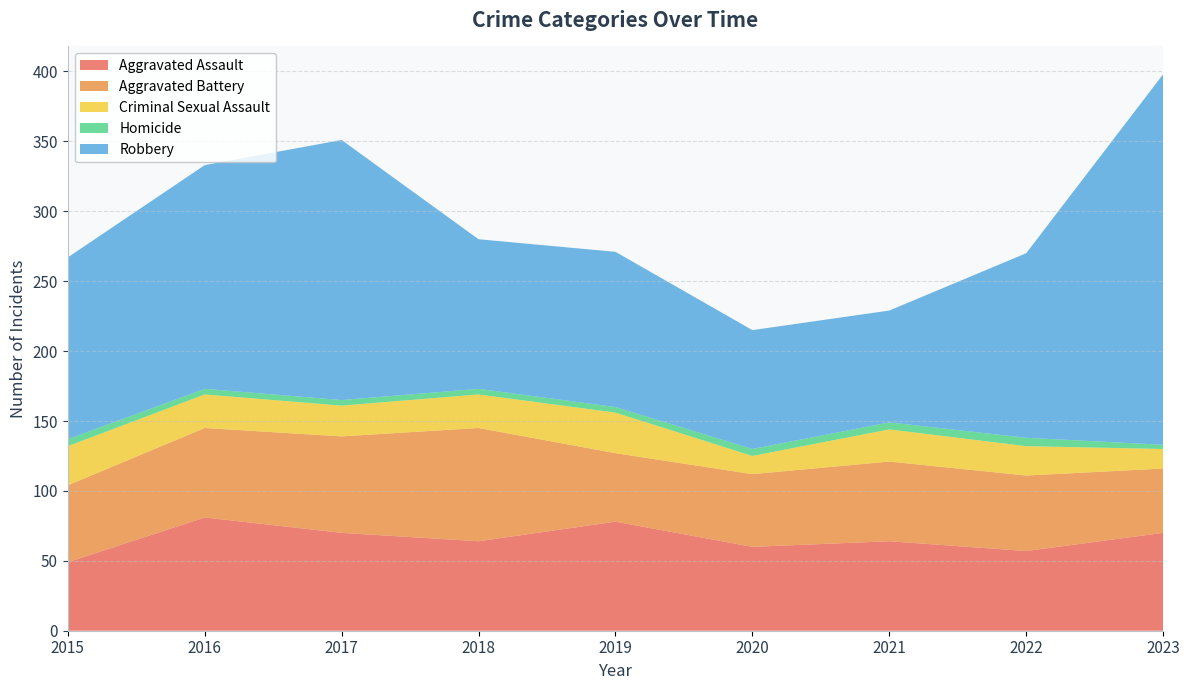

Reading left to right, transcribe all the data shown in this chart.

Aggravated Assault: 2015=49	2016=81	2017=70	2018=64	2019=78	2020=60	2021=64	2022=57	2023=70
Aggravated Battery: 2015=55	2016=64	2017=69	2018=81	2019=49	2020=52	2021=57	2022=54	2023=46
Criminal Sexual Assault: 2015=28	2016=24	2017=22	2018=24	2019=29	2020=13	2021=23	2022=21	2023=14
Homicide: 2015=5	2016=4	2017=4	2018=4	2019=4	2020=5	2021=5	2022=6	2023=3
Robbery: 2015=130	2016=160	2017=186	2018=107	2019=111	2020=85	2021=80	2022=132	2023=265